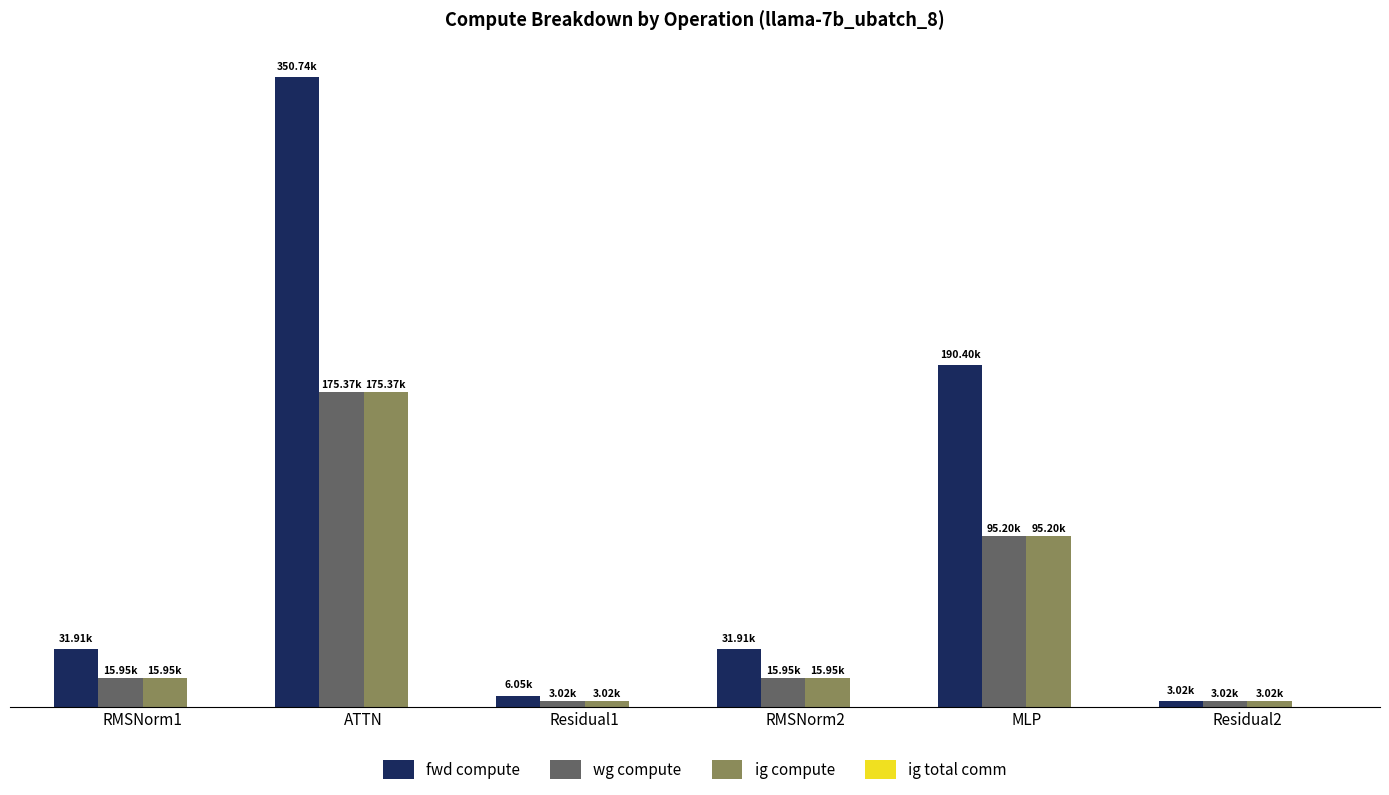

Are the bars grouped side by side (vs. stacked)?

Yes